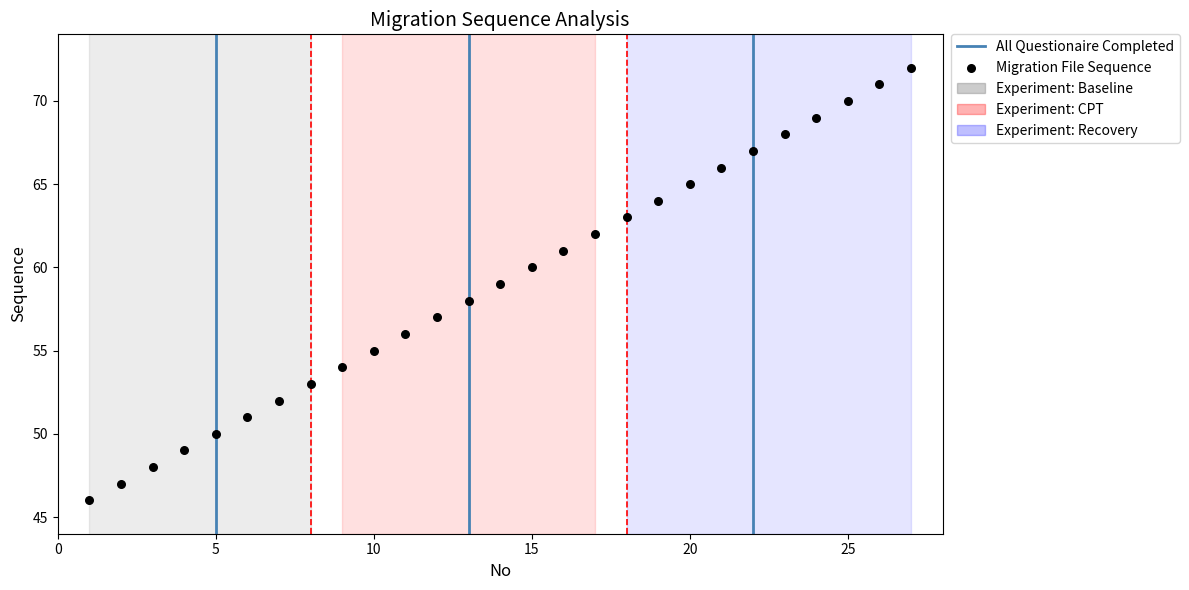

What is the range of X values (max minus min)?

26